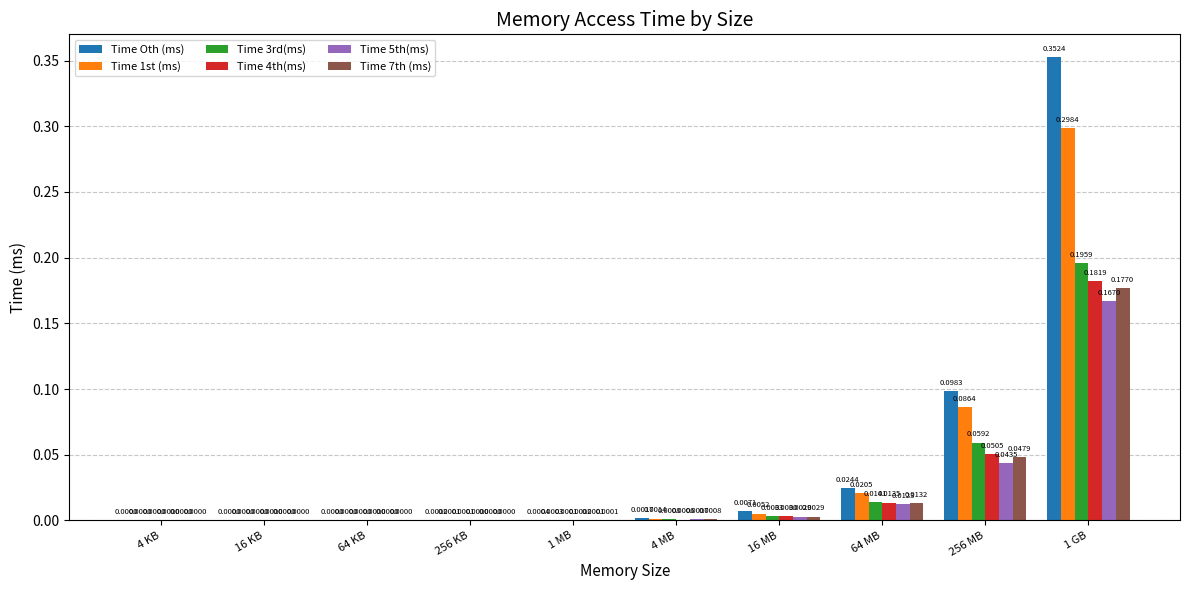

Which series has the largest total across all categories?

Time Oth (ms)